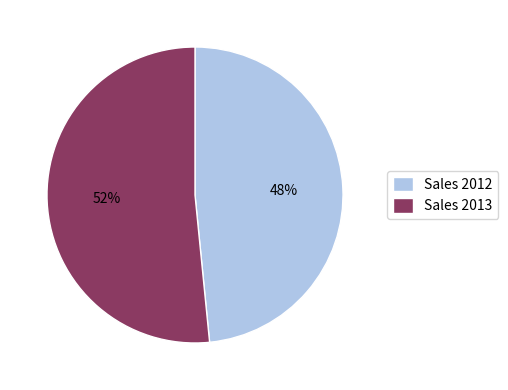

Is the sum of Sales 2013 and Sales 2012 greater than half?

Yes